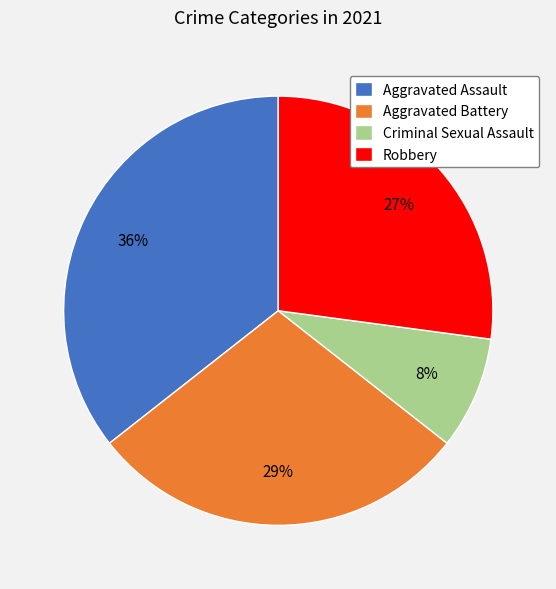

Combined, do Aggravated Battery and Criminal Sexual Assault account for over 50%?

No